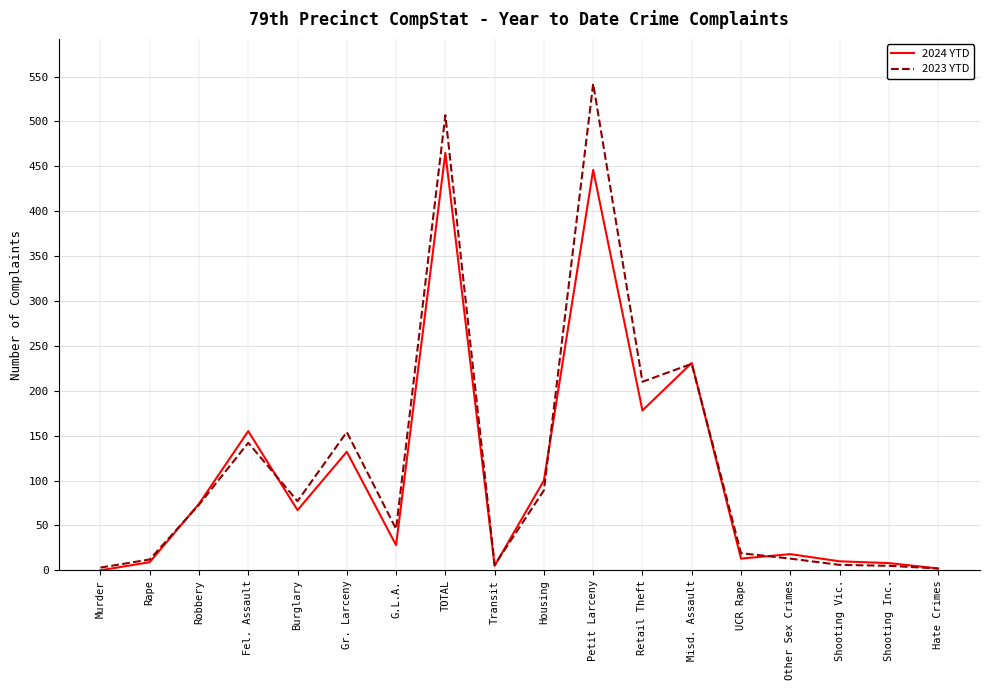

List the series in order of their overall mean, lowest first.

2024 YTD, 2023 YTD